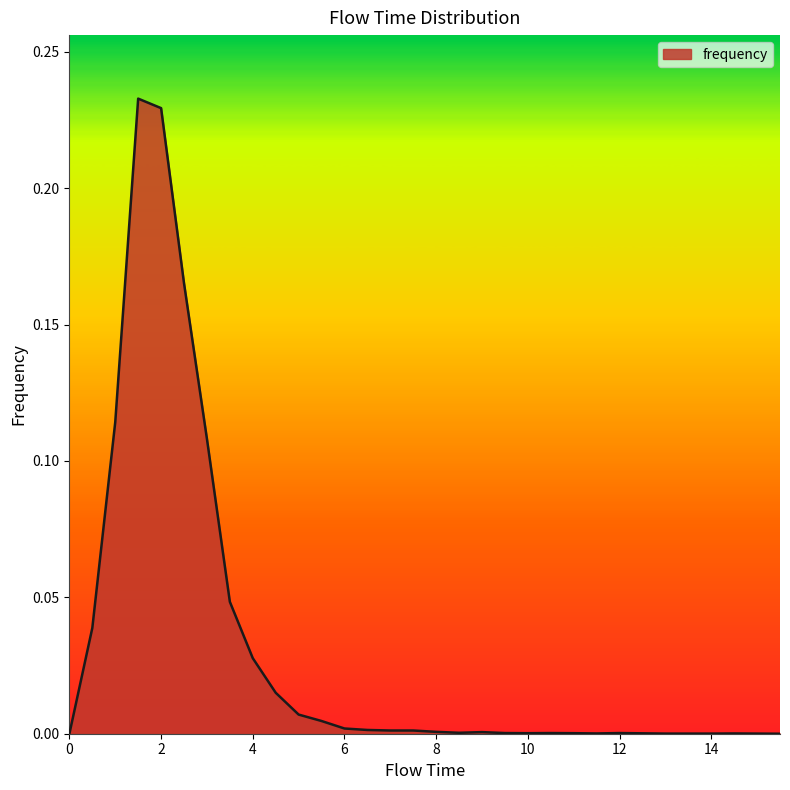

How many lines are shown in the chart?

1